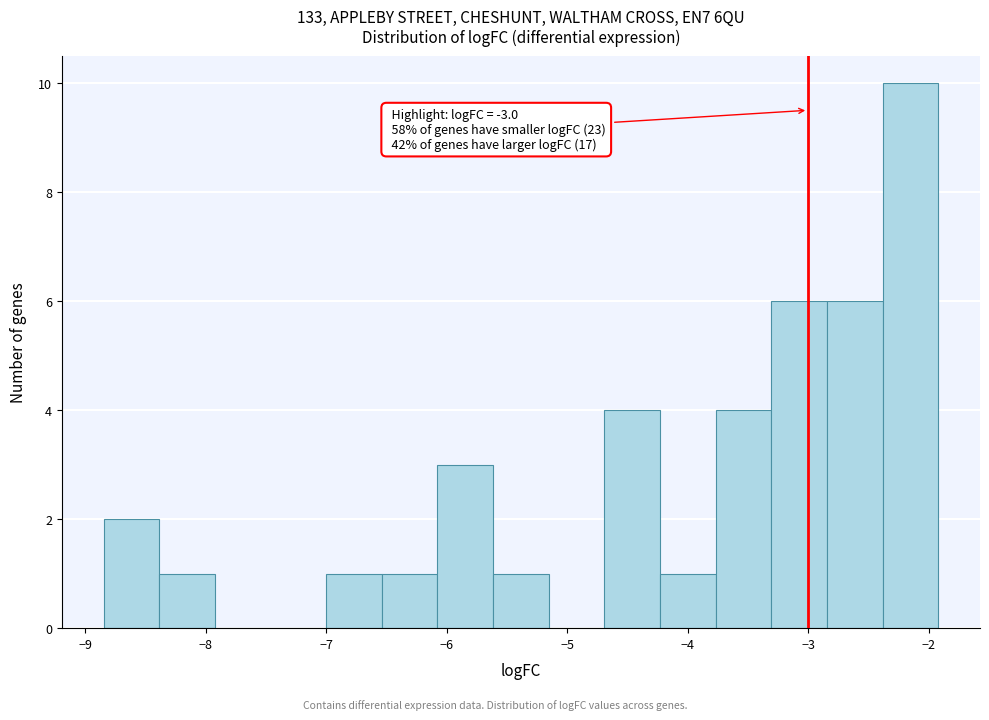

Which range on the x-axis has the tallest bar?

-2.4 to -1.9